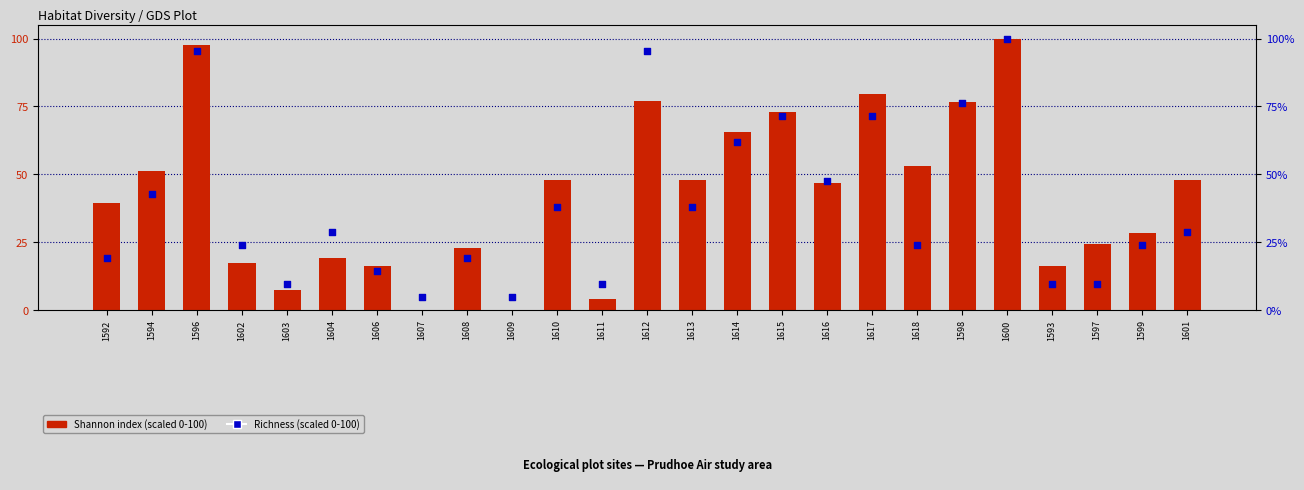

Which series has the largest total across all categories?

Shannon (scaled)